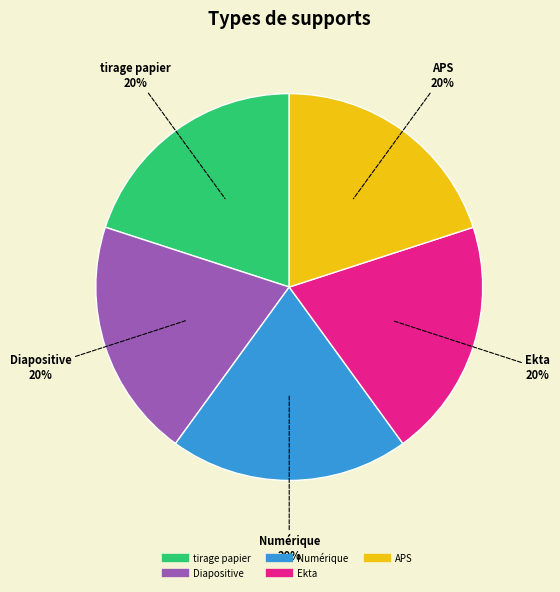

Does tirage papier account for over 50% of the chart?

No